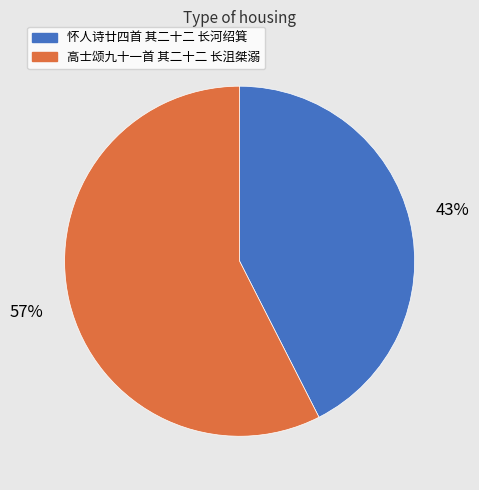

Which category has the smallest portion of the pie?

怀人诗廿四首 其二十二 长河绍箕